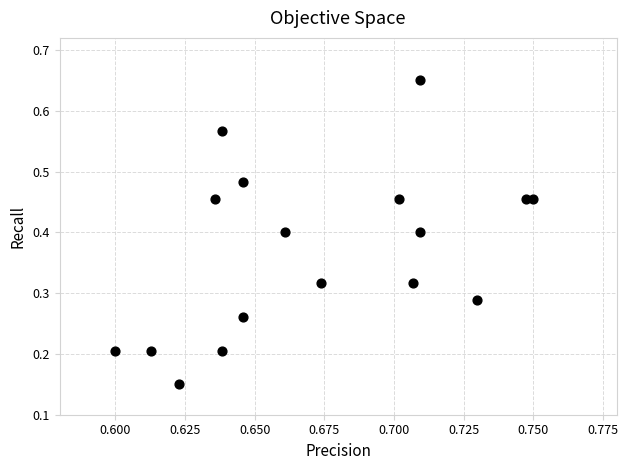

How many data points are displayed?

17